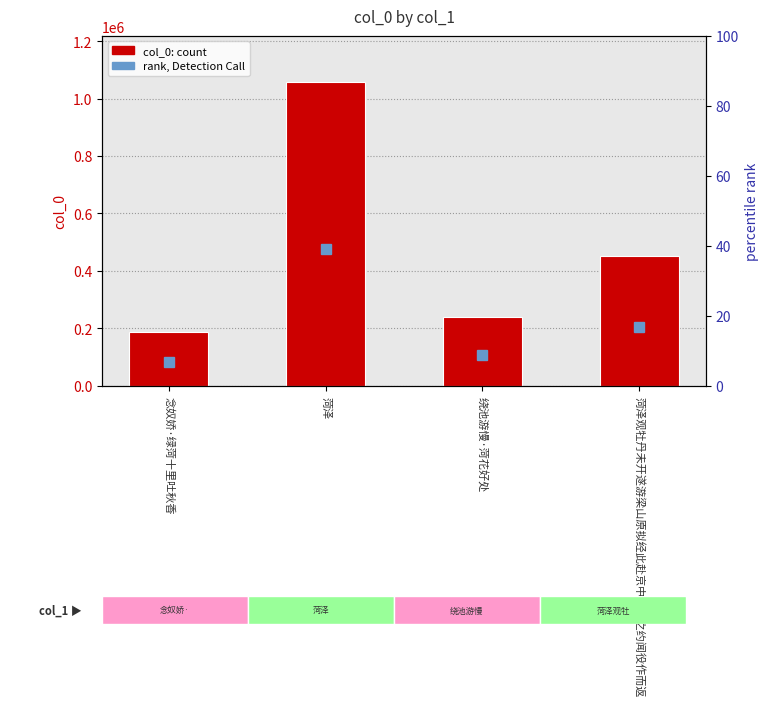

What position from the right is 念奴娇·绿菏十里吐秋香?

4